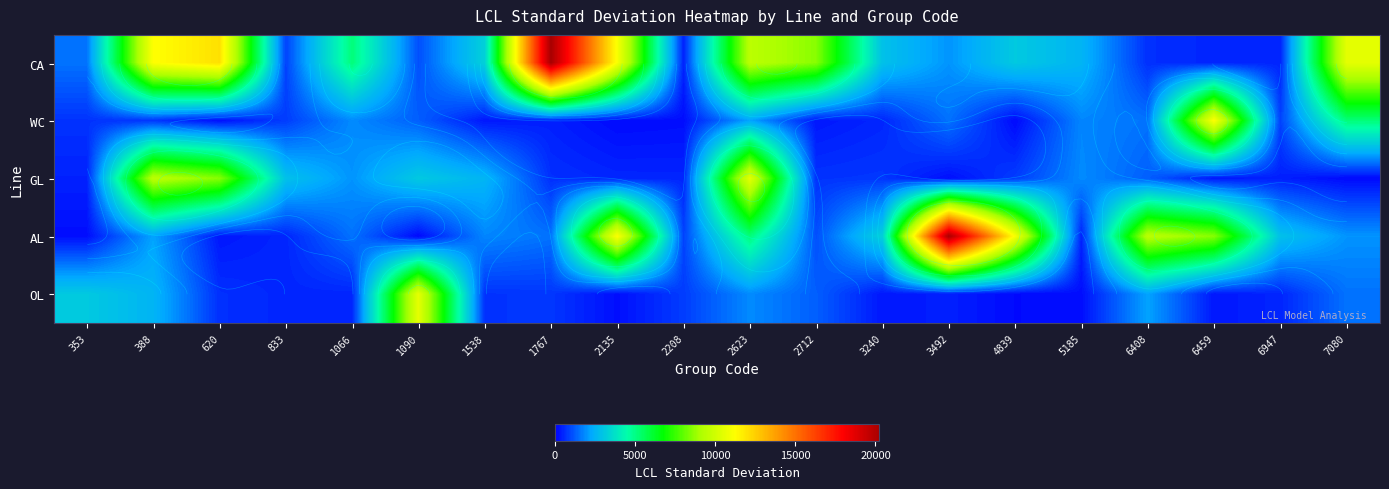

Between 620 and 1767, which is larger?

1767